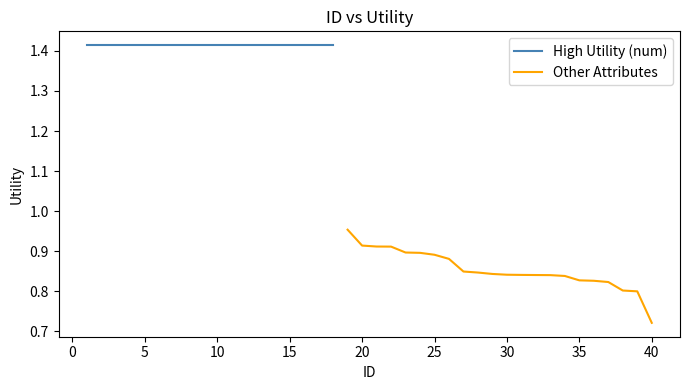

How many data points does each series have?

22